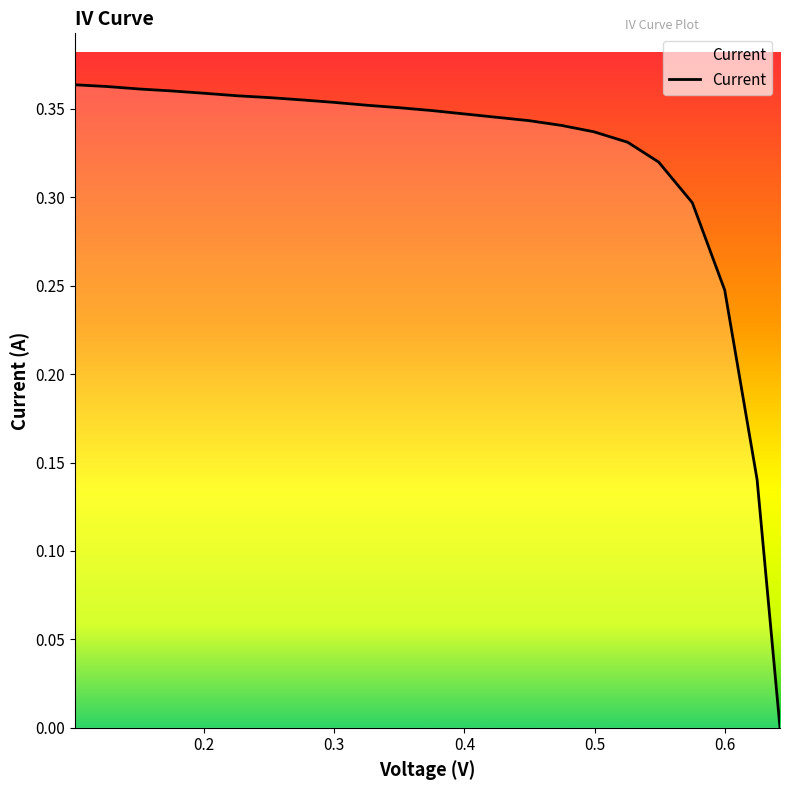

What is the difference between the second highest and minimum values?

0.4